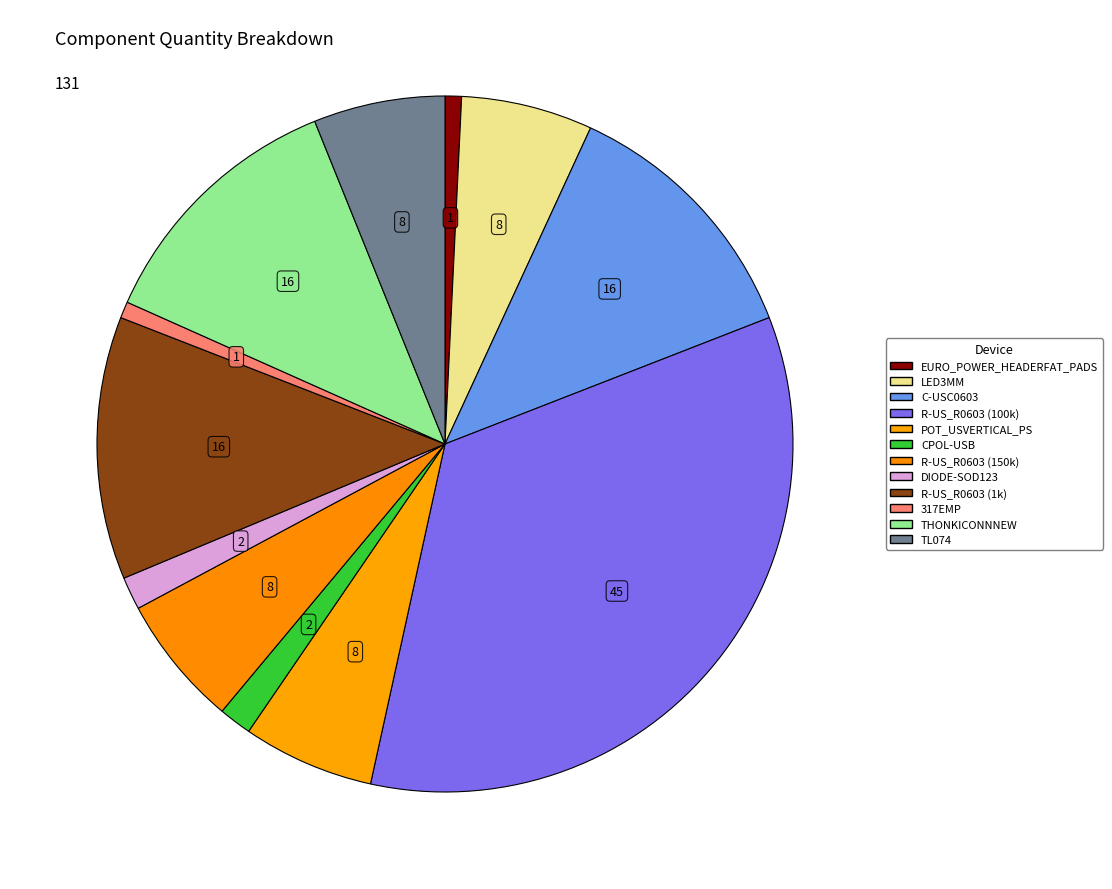

How many segments does this pie chart have?

12